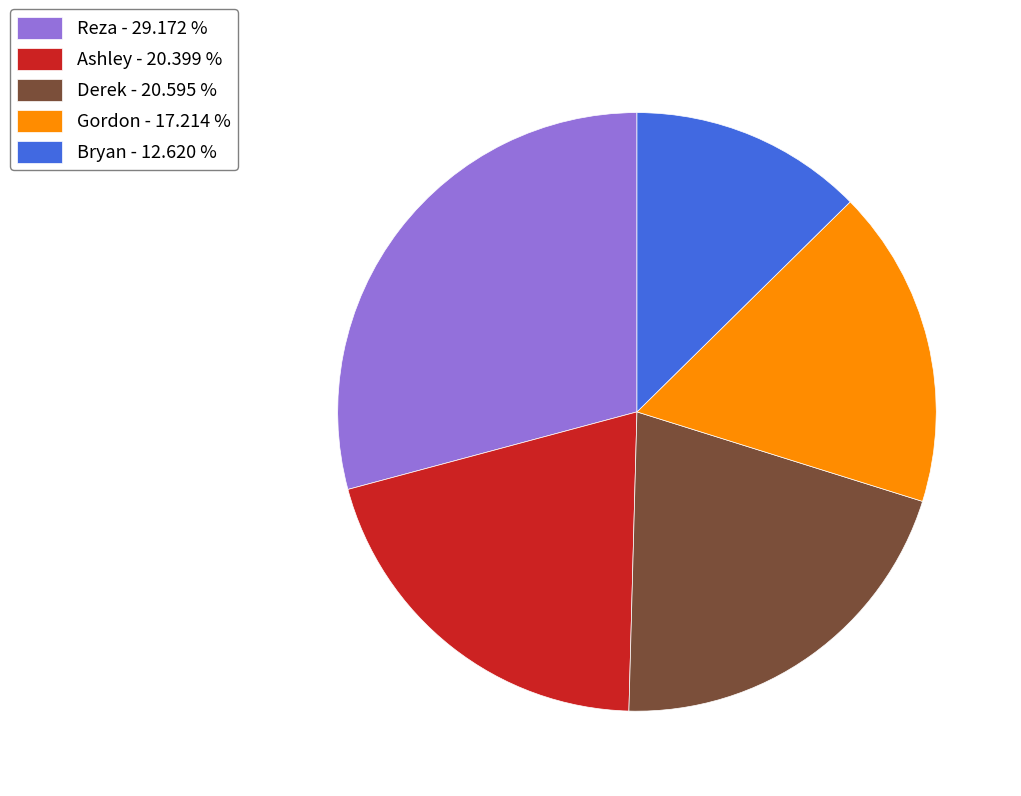

How many slices are in this pie chart?

5